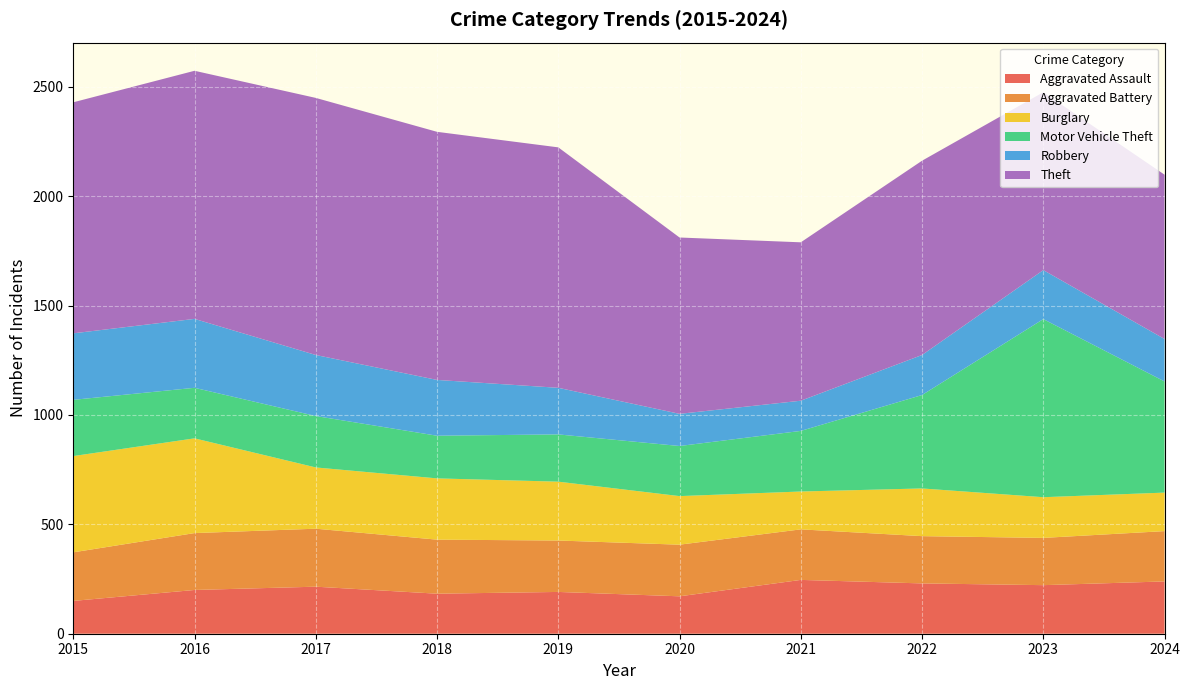

Reading right to left, list all the values displayed in this chart.

Aggravated Assault: 2024=239	2023=222	2022=230	2021=246	2020=171	2019=191	2018=183	2017=215	2016=200	2015=150
Aggravated Battery: 2024=230	2023=216	2022=216	2021=231	2020=236	2019=235	2018=247	2017=265	2016=260	2015=222
Burglary: 2024=176	2023=186	2022=218	2021=173	2020=222	2019=269	2018=280	2017=280	2016=433	2015=440
Motor Vehicle Theft: 2024=508	2023=814	2022=427	2021=277	2020=229	2019=216	2018=195	2017=235	2016=231	2015=257
Robbery: 2024=194	2023=224	2022=183	2021=138	2020=147	2019=213	2018=255	2017=279	2016=315	2015=304
Theft: 2024=751	2023=813	2022=888	2021=724	2020=806	2019=1099	2018=1134	2017=1175	2016=1134	2015=1056